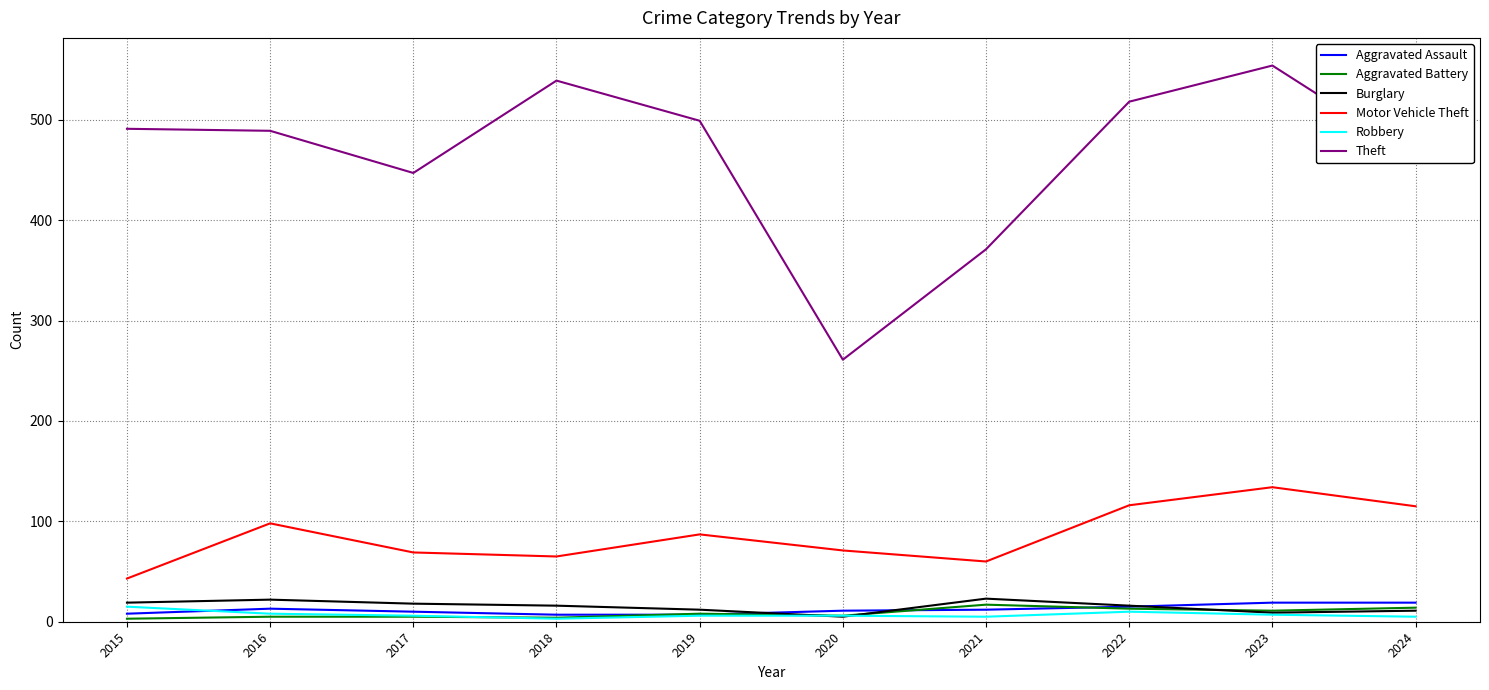

The Theft series shows 539 at 2018. True or false?

True